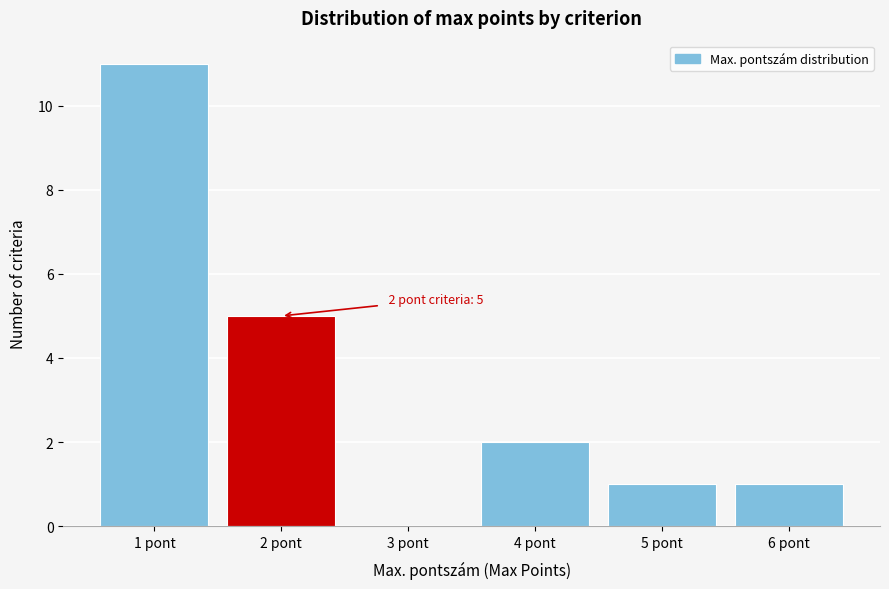

Which range on the x-axis has the tallest bar?

0.5 to 1.5